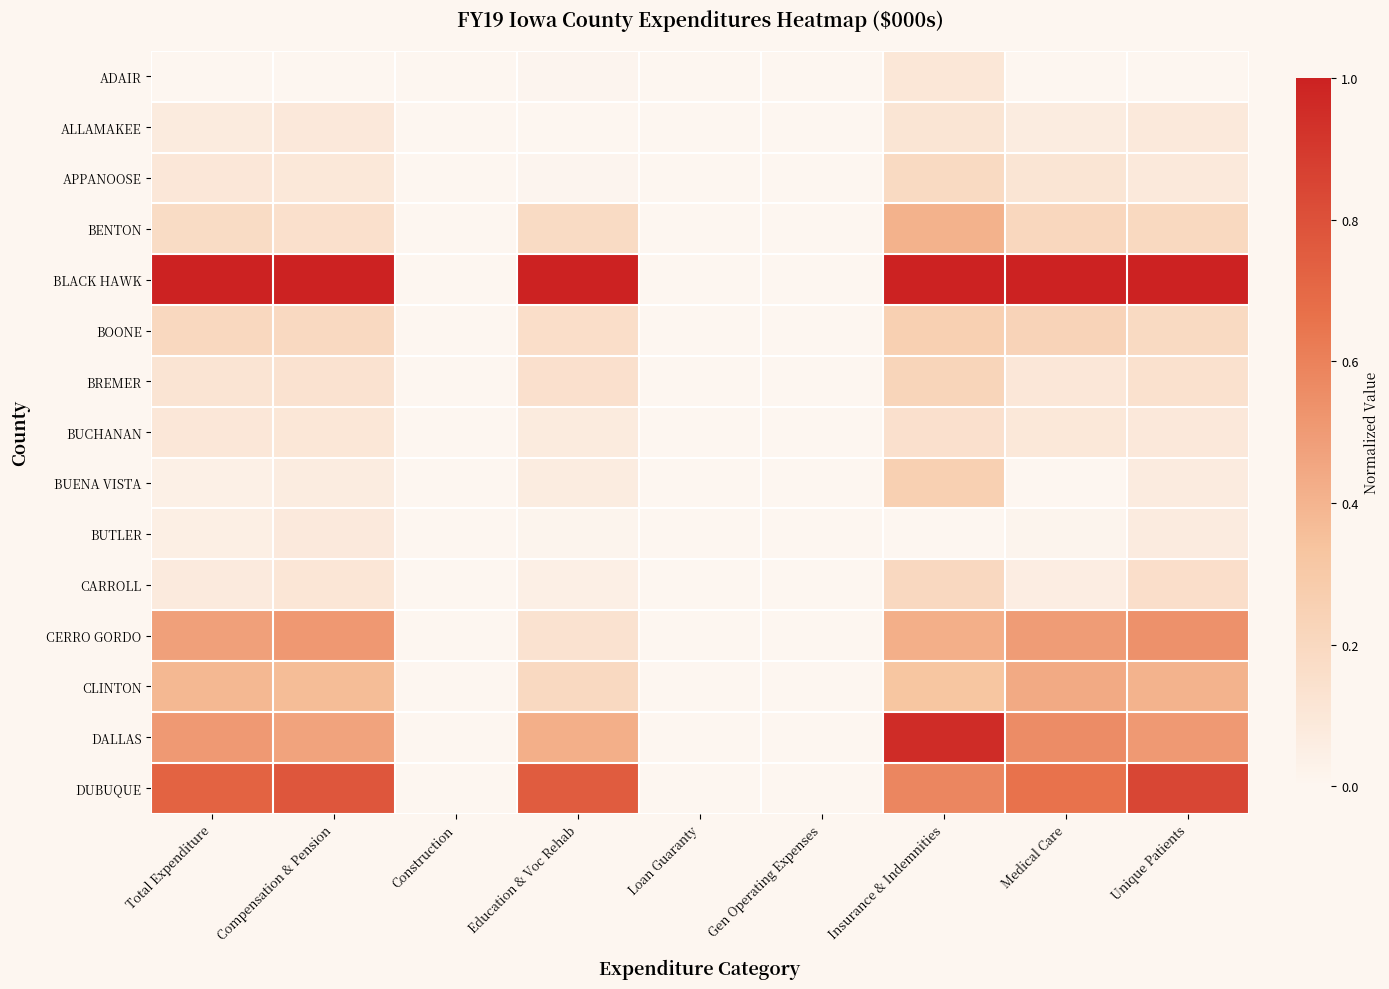

How many values in the BUENA VISTA series exceed 0?

6